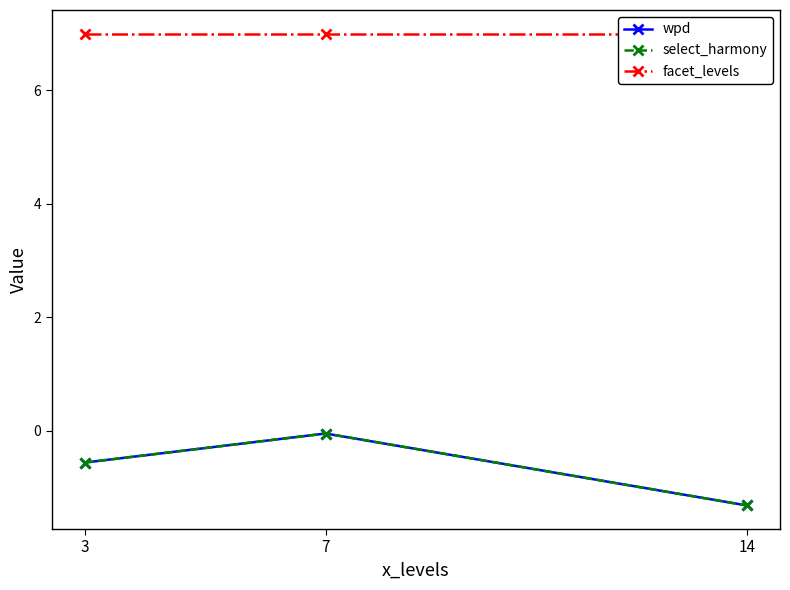

Is this an area chart (filled region under the line)?

No